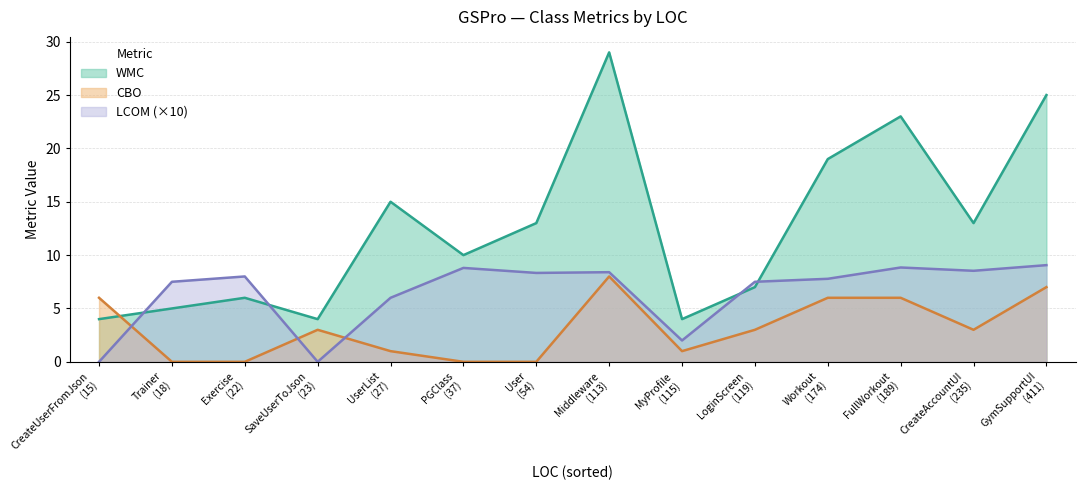

Is it true that CBO equals -3.2 at PGClass?

False